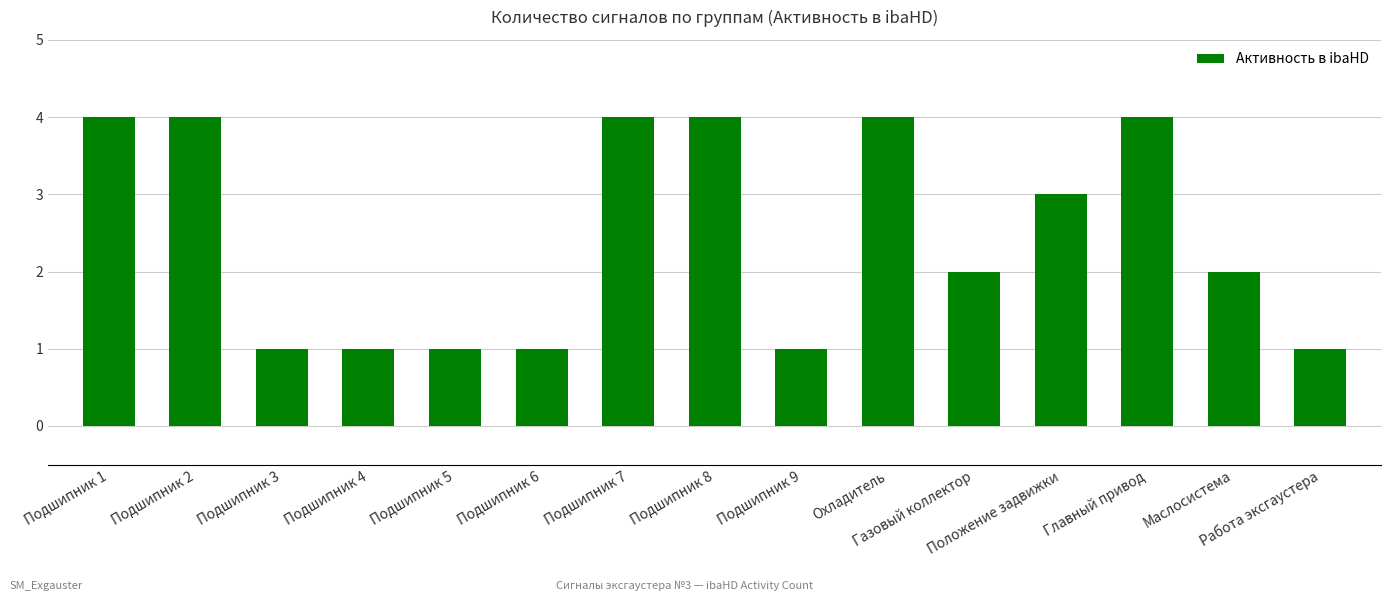

What is the difference between the second highest and minimum values?

3